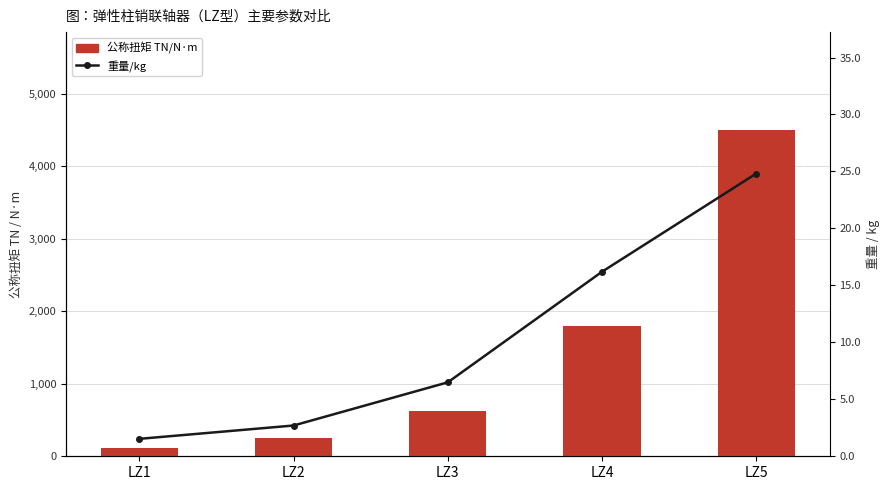

Is the value of 公称扭矩 TN/N·m at LZ5 greater than the value of 重量/kg at LZ3?

Yes